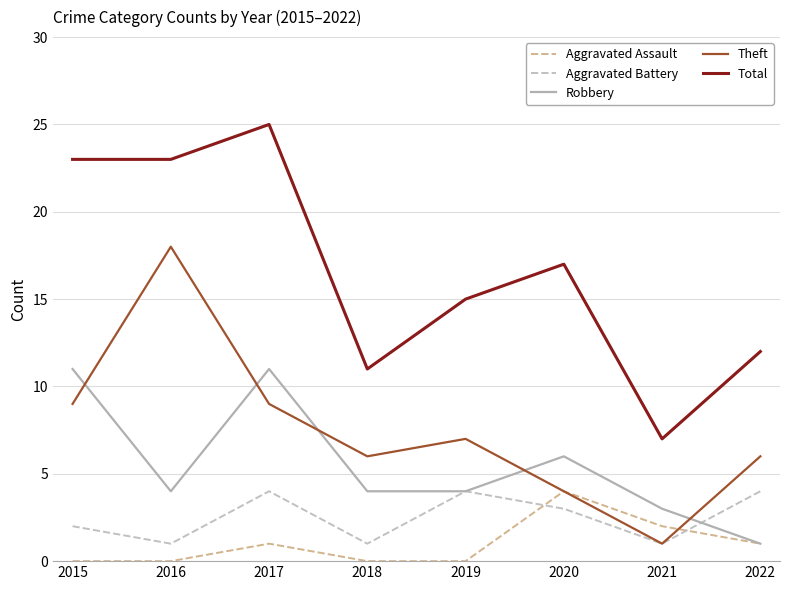

How many lines are shown in the chart?

5